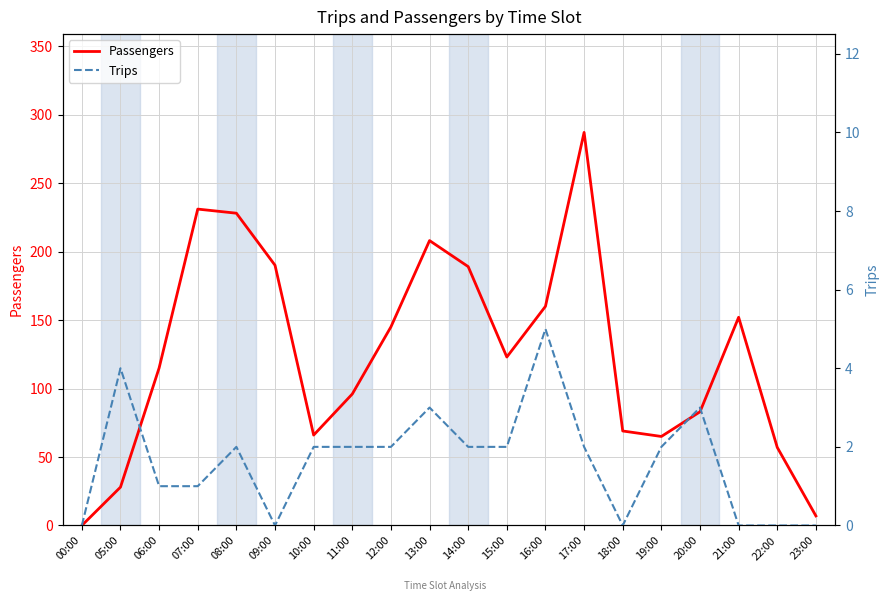

What is the sum of all Trips values?

33